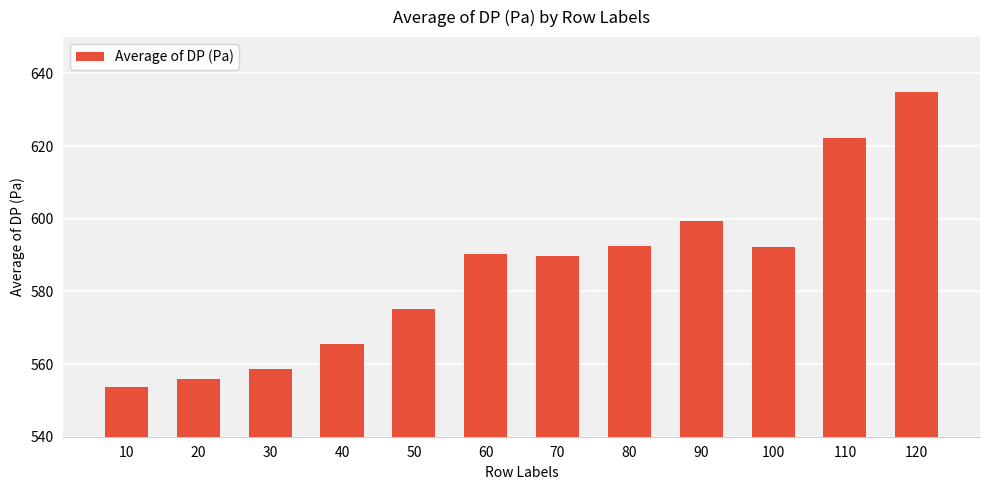

What is the change in value from 90 to 100?

-7.1